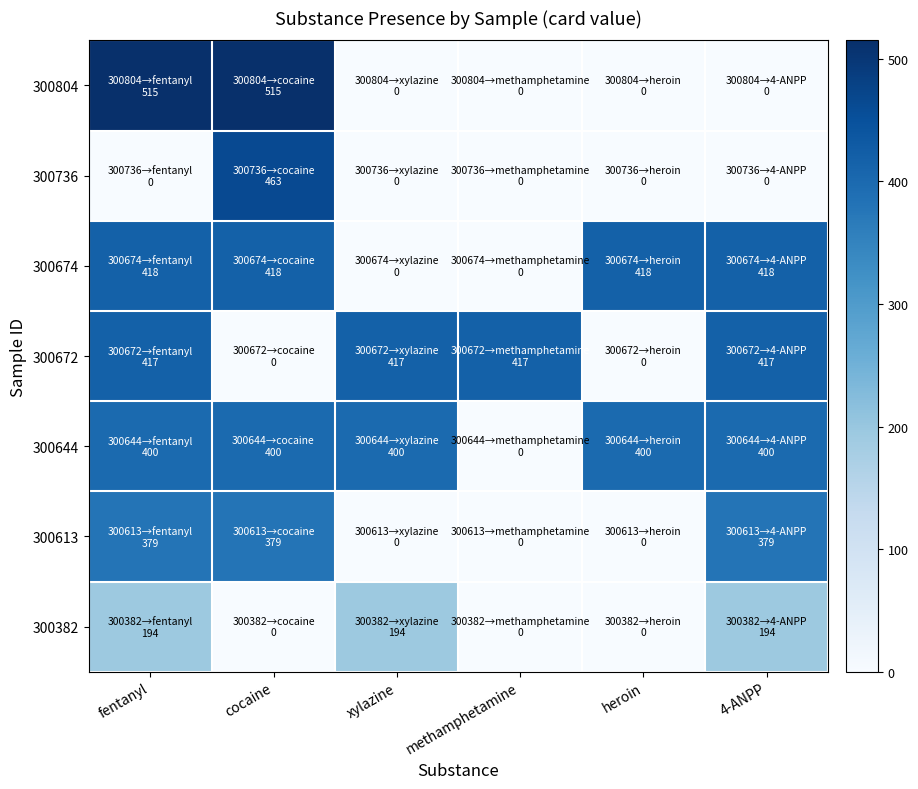

Which label corresponds to the smallest value in the chart?

cocaine